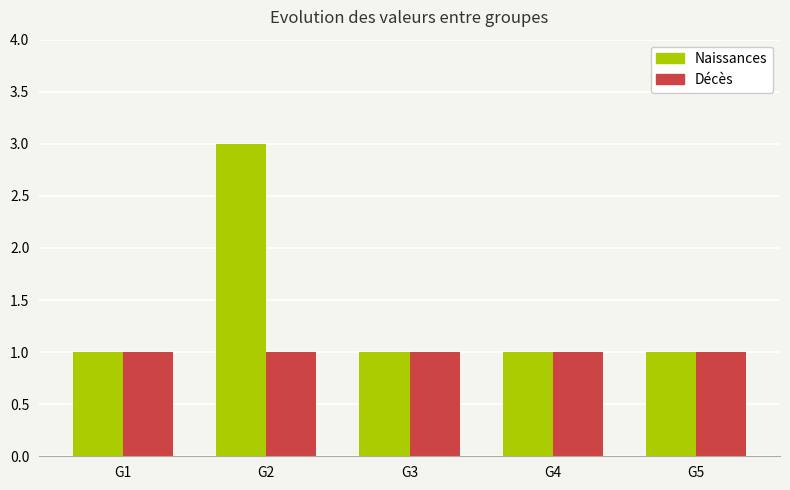

What is the value of the Naissances bar at the 5th from the left?

1